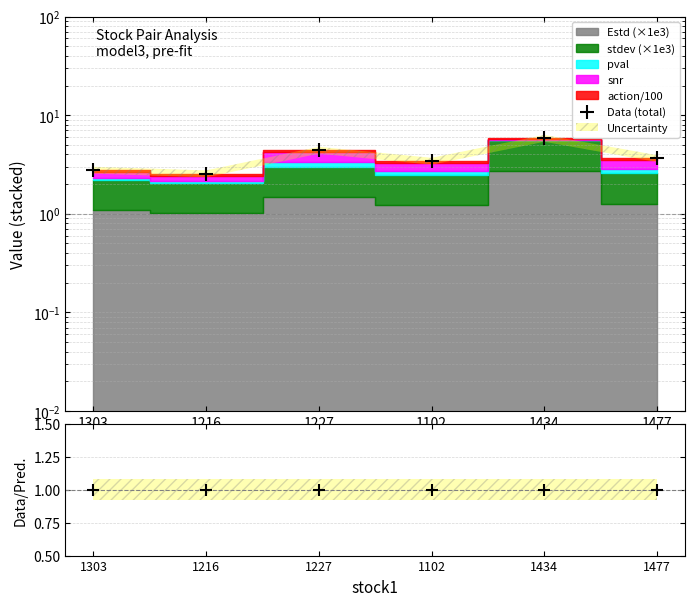

True or false: Data (total) and Data/Pred. cross at least once.

False